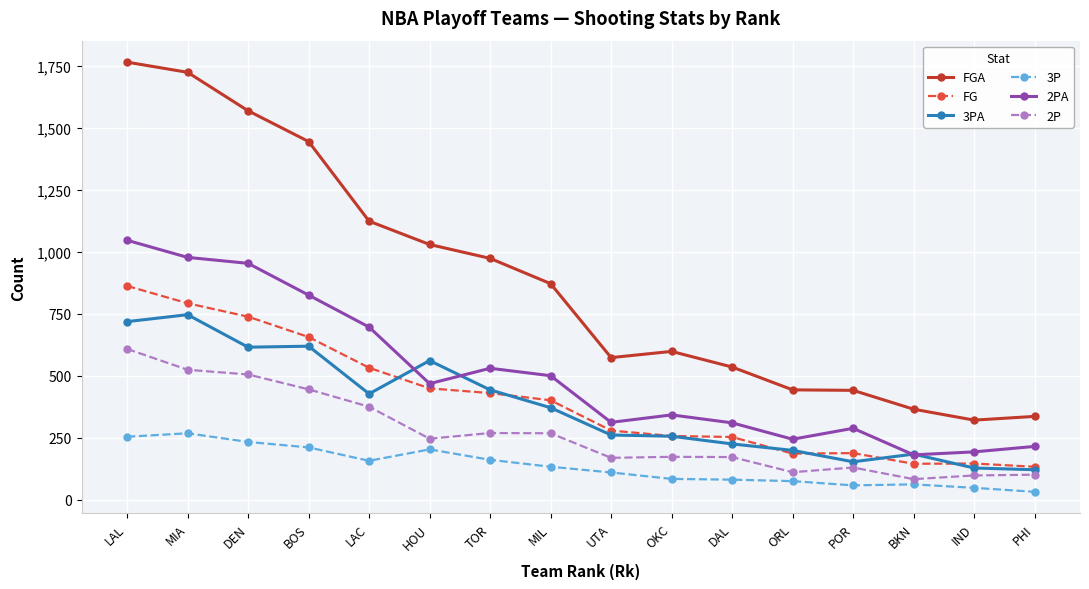

Between UTA and IND, which series saw the biggest shift?

FGA